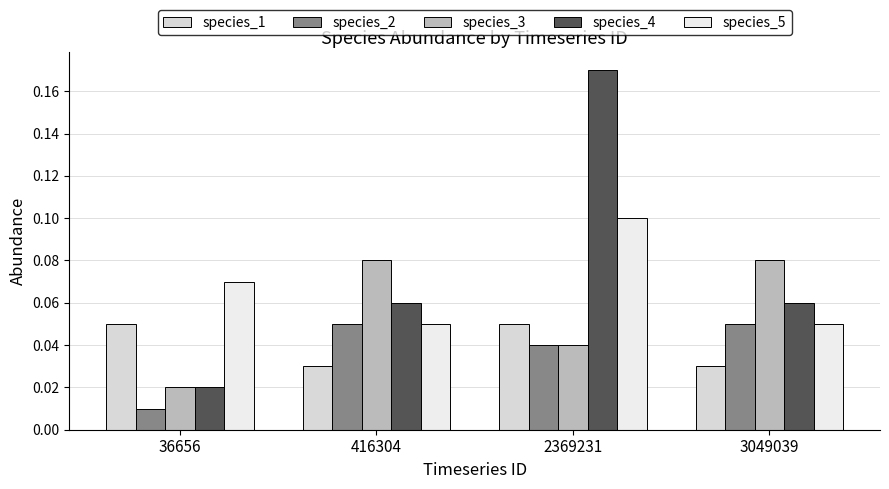

Count the number of categories in the chart.

4